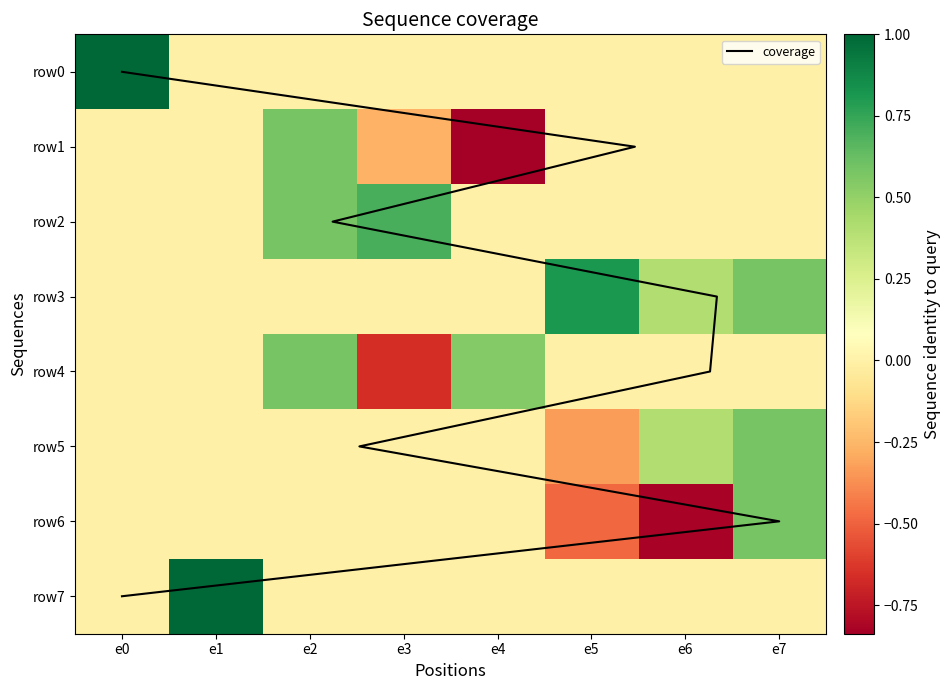

What is the maximum value for coverage?

7.0